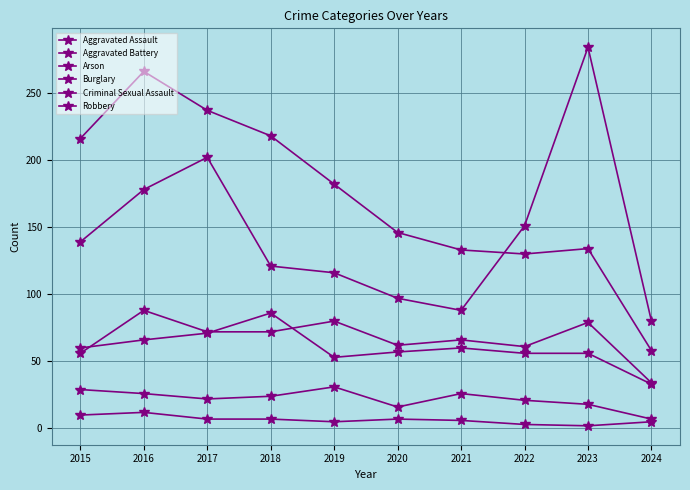

How many lines are shown in the chart?

6